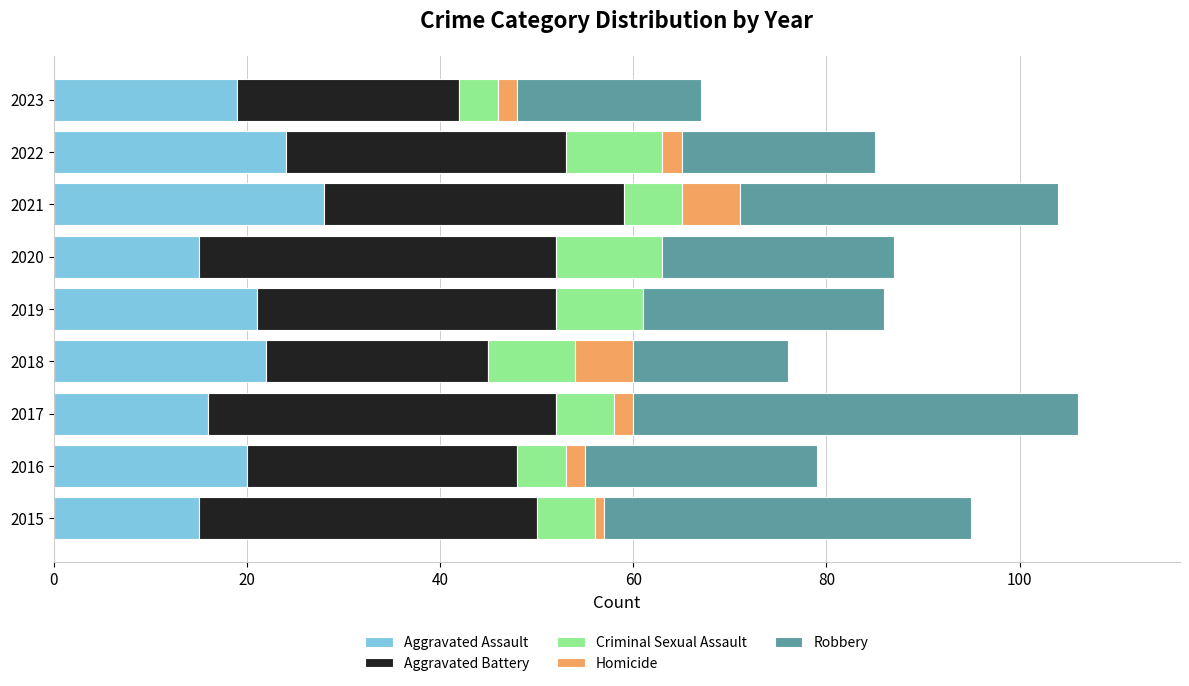

At which label does Aggravated Assault reach its peak?

2021